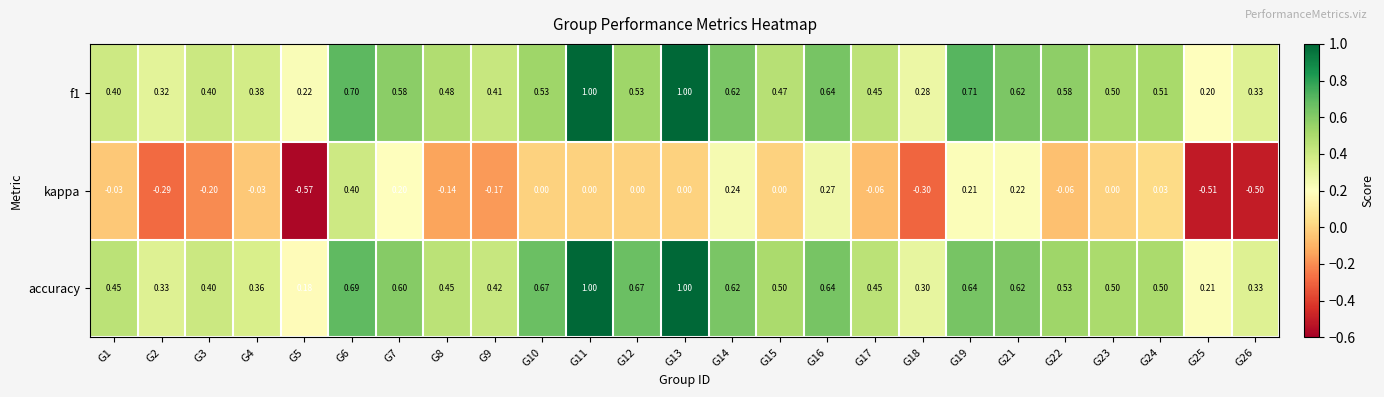

Which series has the largest range (max minus min)?

kappa